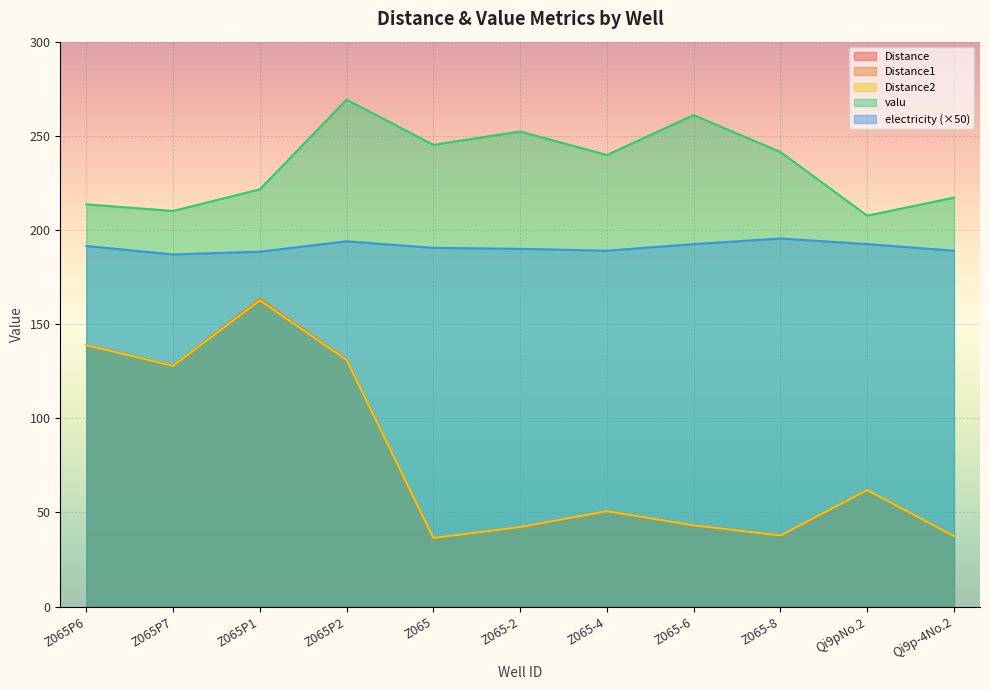

Between Z065P2 and Z065-8, which series saw the biggest shift?

Distance1